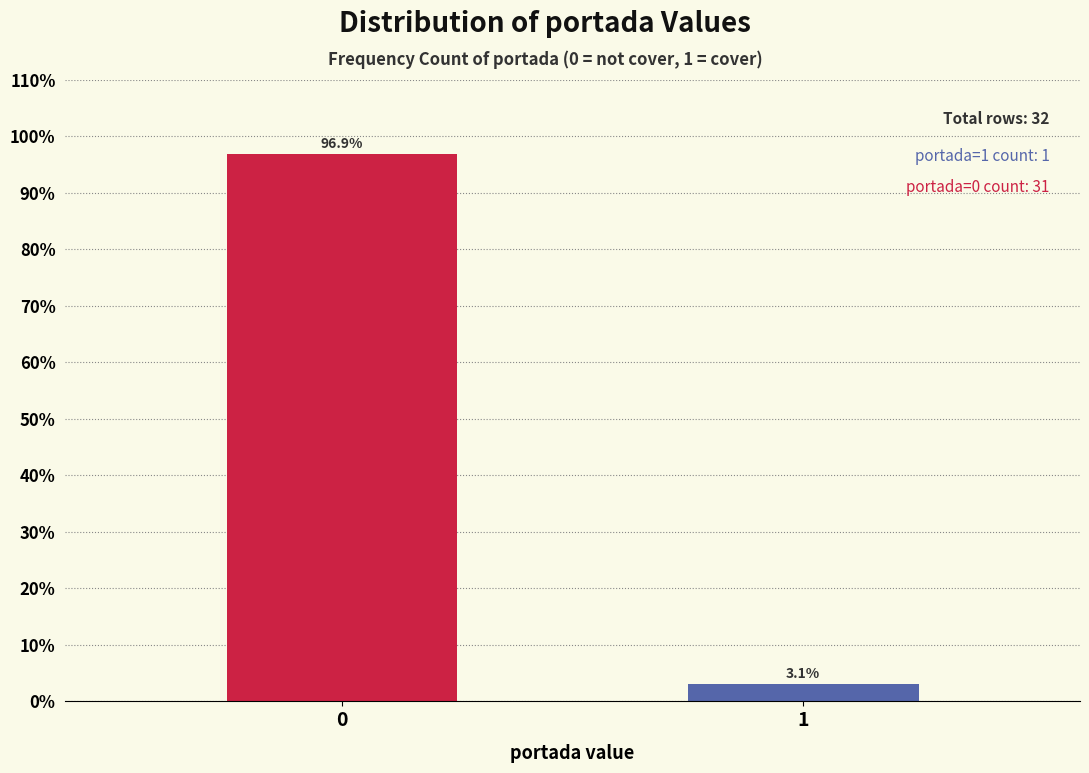

Reading left to right, transcribe all the data shown in this chart.

96.9	3.1